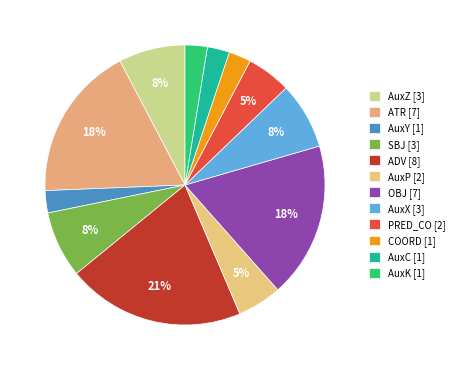

To the nearest percent, what is the difference between the AuxY and PRED_CO slice percentages?

3%